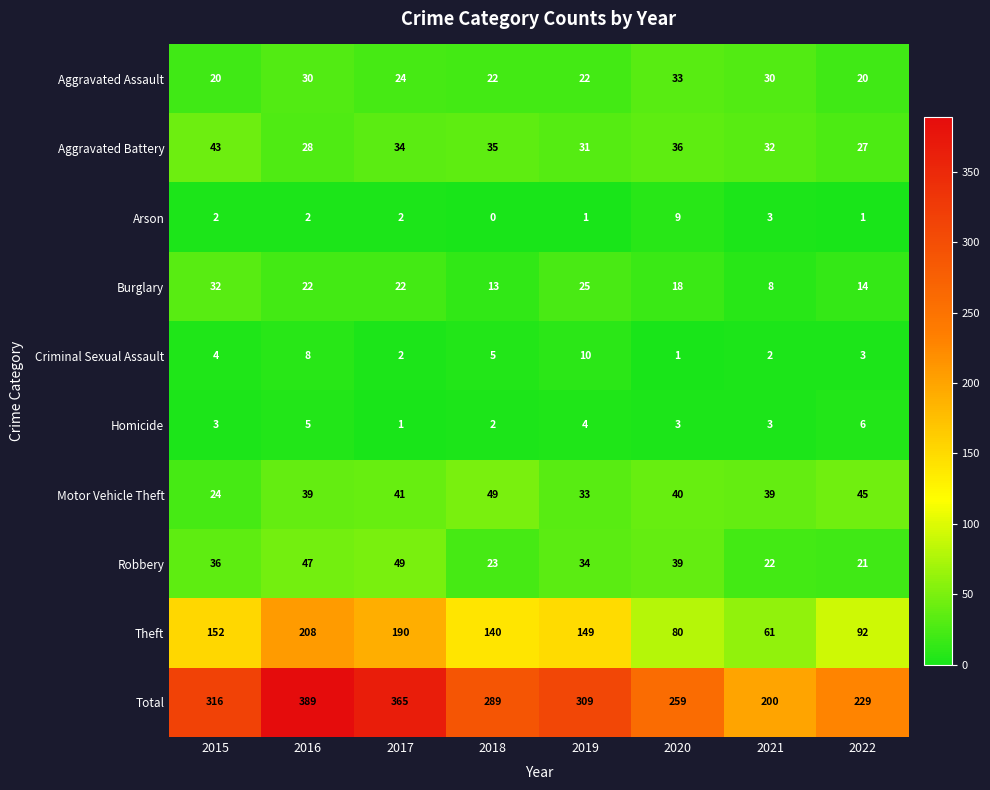

At which category is the sum across all series the highest?

2016